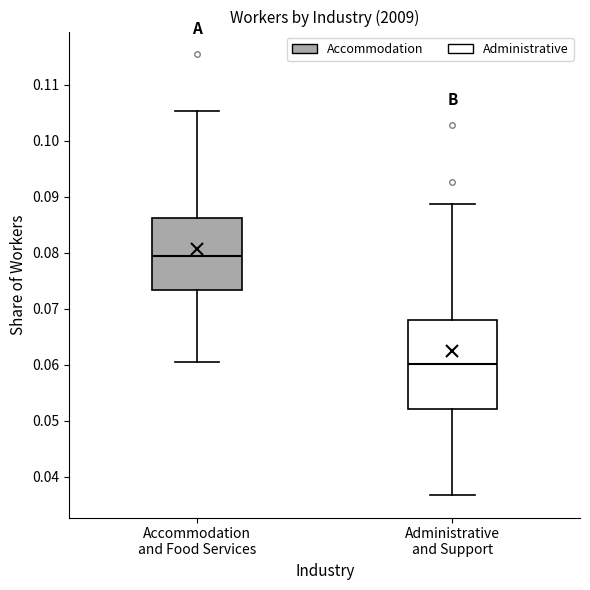

Reading left to right, transcribe this box plot: for each box, give where its median line is, the range the box spans, and where its two whiskers end, as read against the y-axis. The values are not printed on the chart, so give them approximately, as read against the axis.

Accommodation and Food Services: median 0.080, box 0.073 to 0.086, whiskers 0.060 to 0.105
Administrative and Support: median 0.060, box 0.052 to 0.068, whiskers 0.037 to 0.089